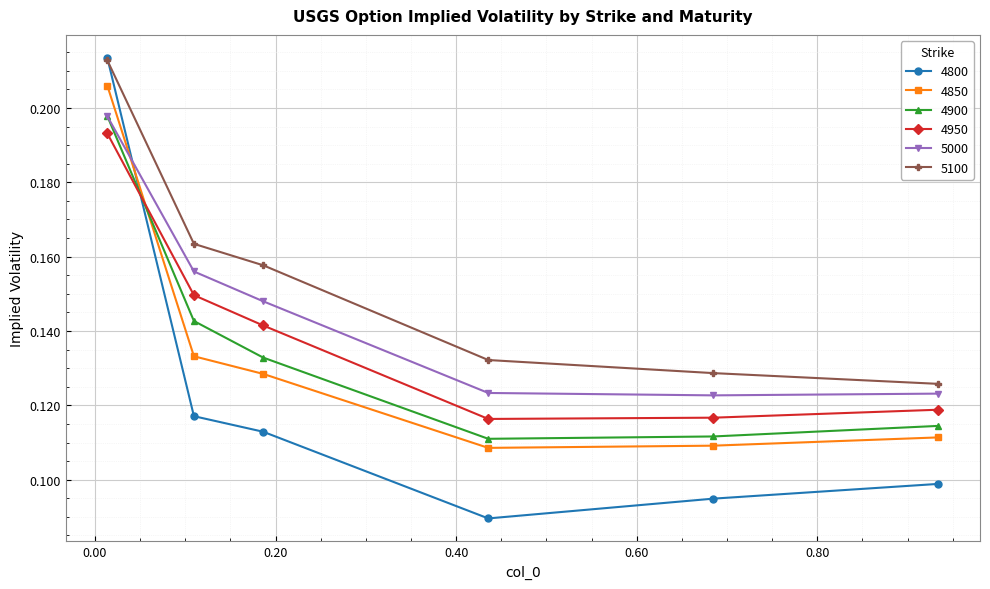

How many 4850 values are between 0 and 1?

6